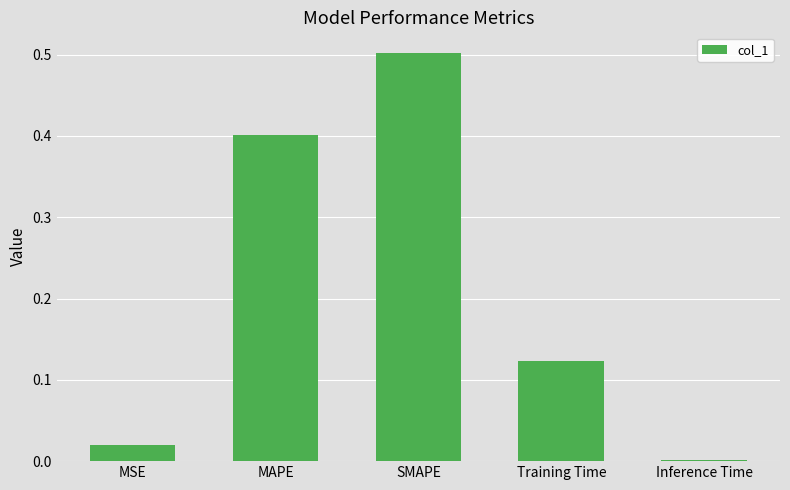

Where is the data nearest to the value 0?

Inference Time